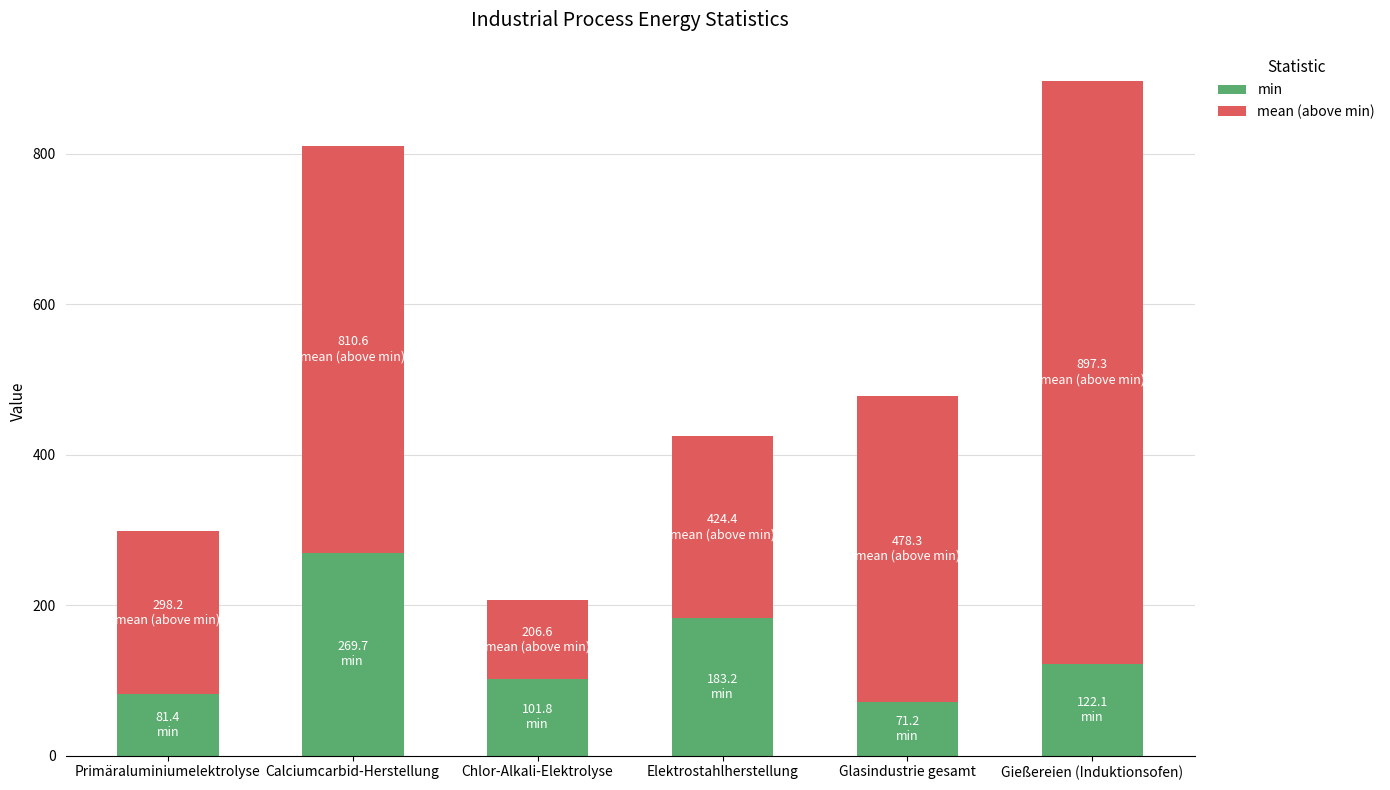

Where is min nearest to the value 170?

Elektrostahlherstellung